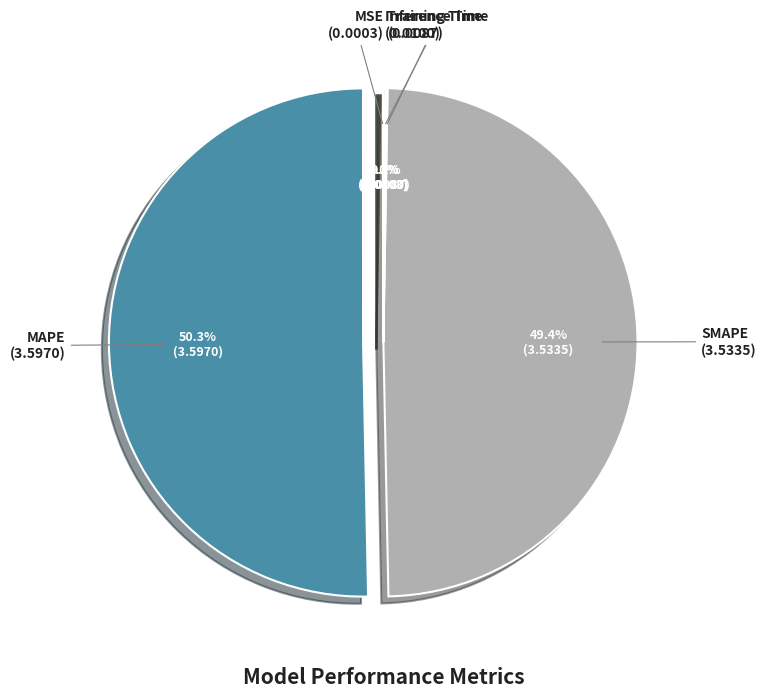

What is the largest slice in the pie chart?

MAPE